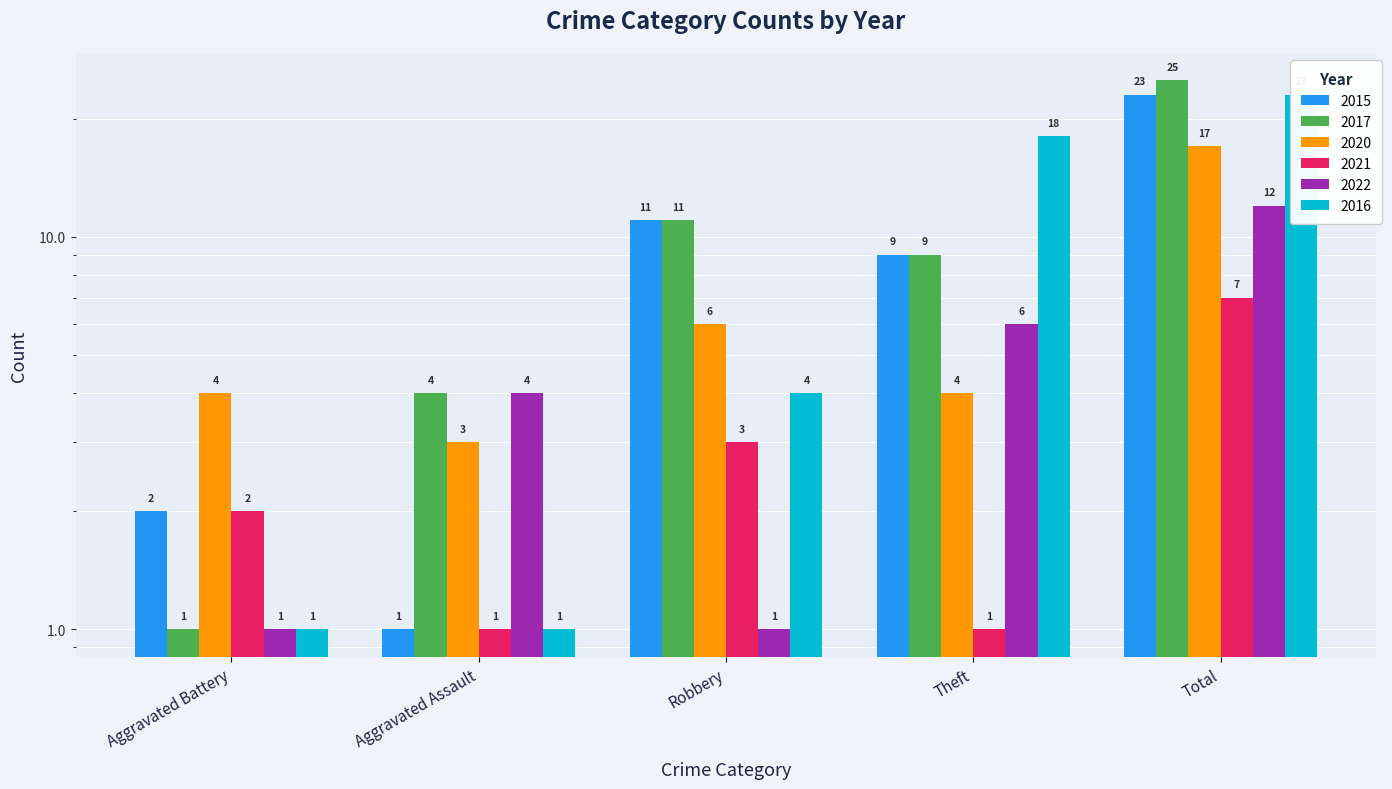

Which series has the largest total across all categories?

2017